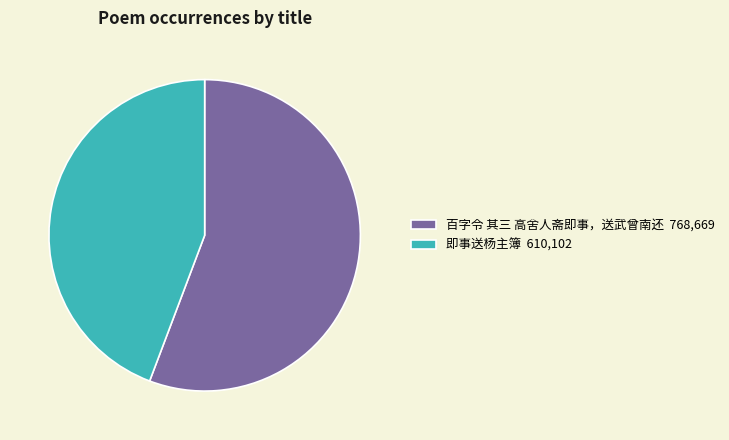

Which has a higher value, 百字令 其三 高舍人斋即事，送武曾南还 768,669 or 即事送杨主簿 610,102?

百字令 其三 高舍人斋即事，送武曾南还 768,669